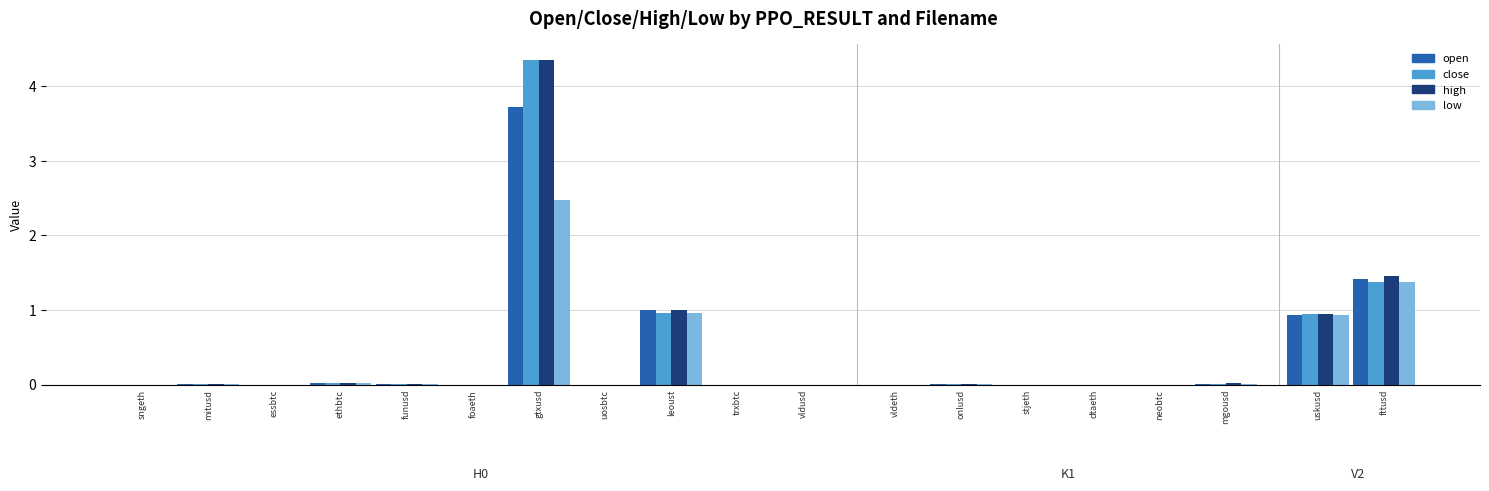

Which series has the largest range (max minus min)?

close